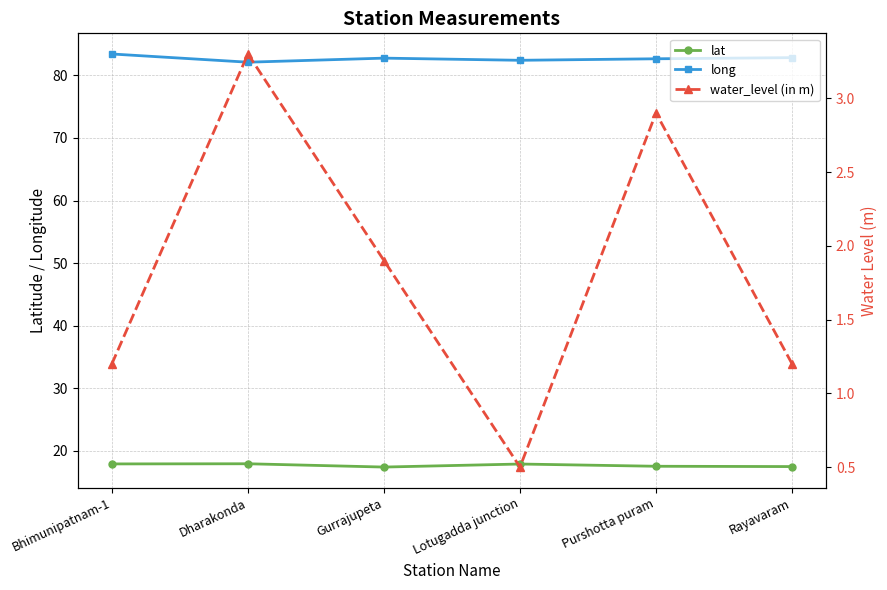

Is it true that water_level (in m) equals 0.5 at Lotugadda junction?

True